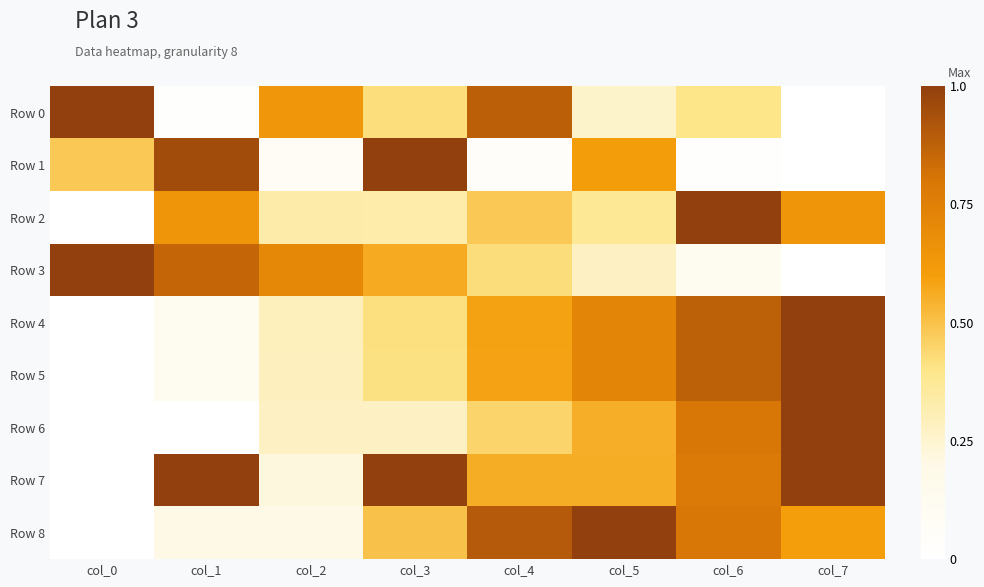

Between col_1 and col_7, which series saw the biggest shift?

Row 6